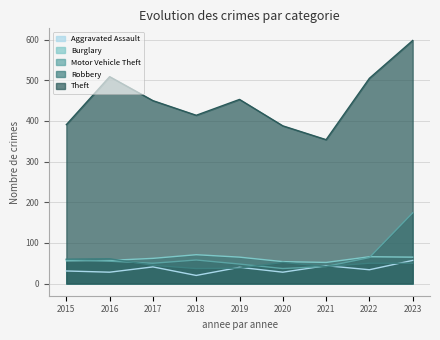

Reading right to left, transcribe all the data shown in this chart.

Aggravated Assault: 2023=57	2022=34	2021=44	2020=28	2019=40	2018=20	2017=41	2016=28	2015=31
Burglary: 2023=65	2022=66	2021=52	2020=54	2019=65	2018=71	2017=62	2016=57	2015=56
Motor Vehicle Theft: 2023=174	2022=64	2021=42	2020=37	2019=48	2018=58	2017=50	2016=55	2015=59
Robbery: 2023=50	2022=50	2021=42	2020=52	2019=38	2018=37	2017=45	2016=61	2015=60
Theft: 2023=598	2022=505	2021=354	2020=388	2019=453	2018=414	2017=450	2016=509	2015=391